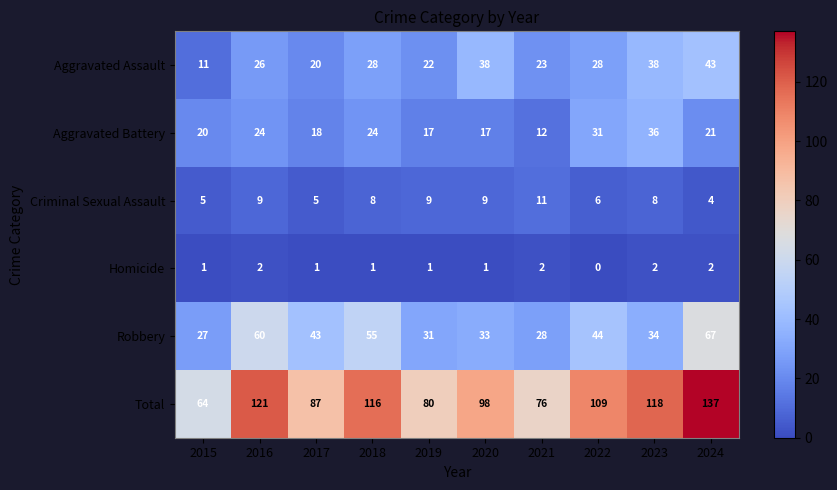

What is the average value of the Criminal Sexual Assault series?

7